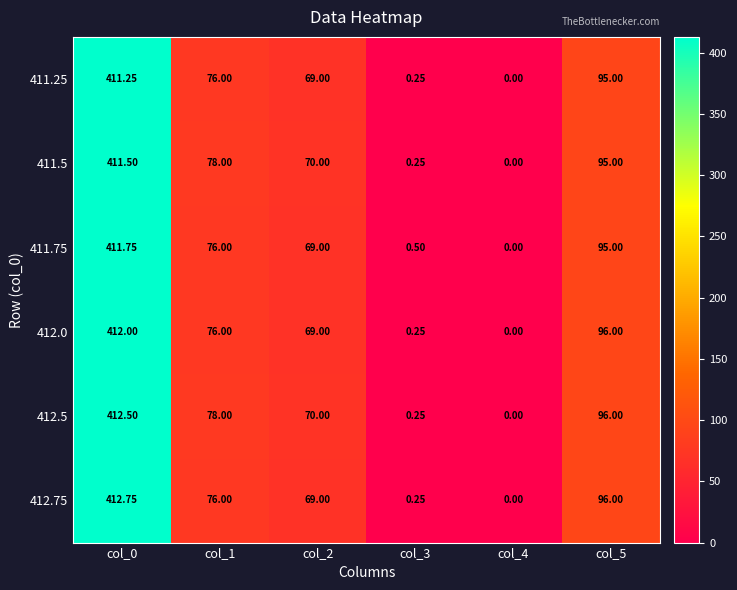

How many values in the 412.0 series are below 76?

3